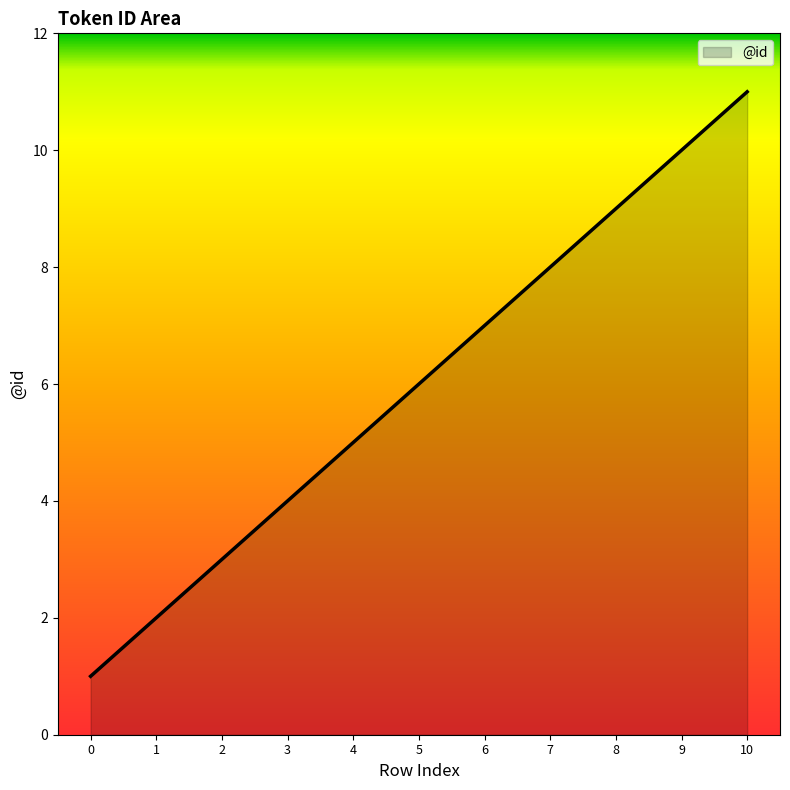

Reading left to right, extract all data points from this chart.

1	2	3	4	5	6	7	8	9	10	11